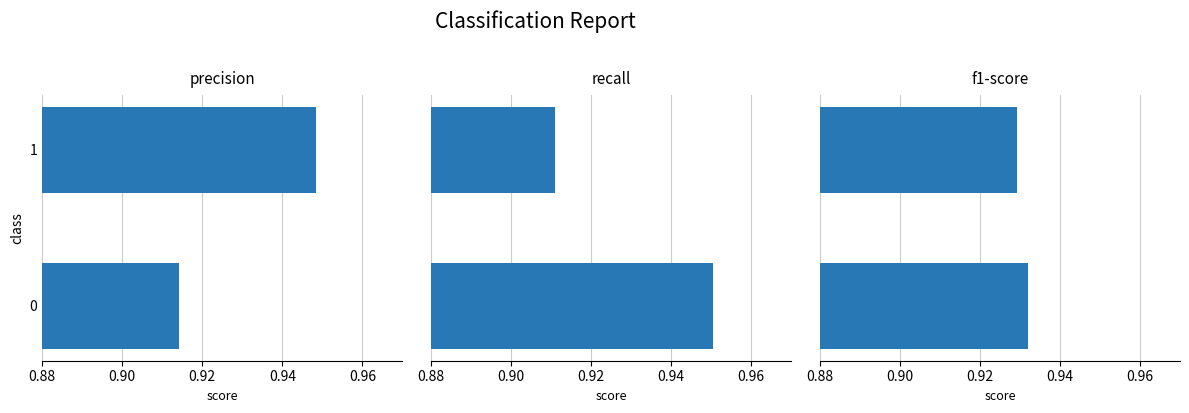

The precision series shows 0.9 at 0.88. True or false?

True